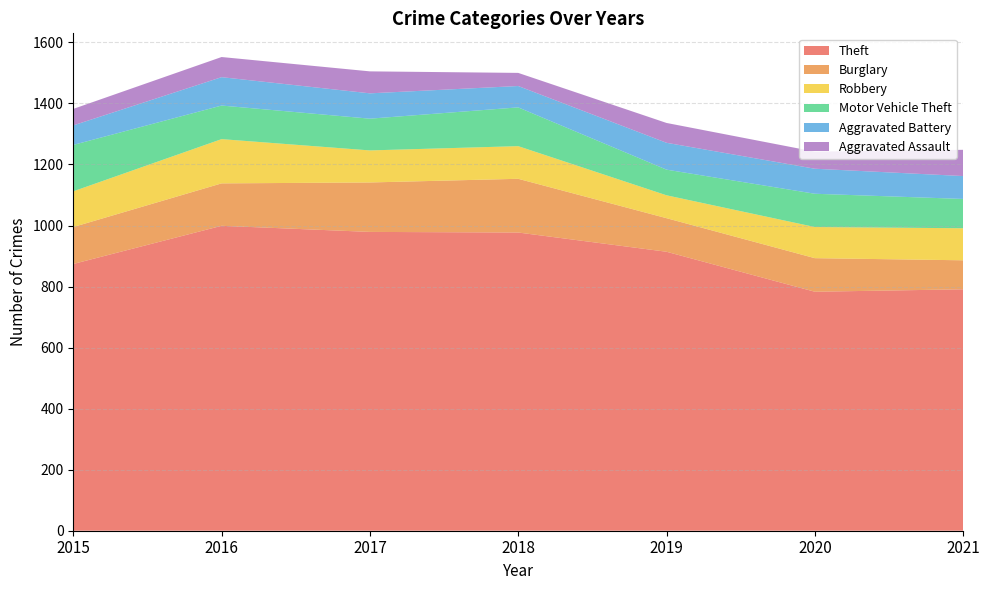

Reading left to right, what are all the values shown in this chart?

Theft: 2015=874	2016=999	2017=979	2018=977	2019=914	2020=783	2021=791
Burglary: 2015=121	2016=139	2017=162	2018=176	2019=110	2020=110	2021=95
Robbery: 2015=117	2016=145	2017=105	2018=107	2019=75	2020=102	2021=105
Motor Vehicle Theft: 2015=152	2016=110	2017=104	2018=127	2019=84	2020=109	2021=96
Aggravated Battery: 2015=64	2016=93	2017=83	2018=70	2019=88	2020=82	2021=75
Aggravated Assault: 2015=54	2016=66	2017=72	2018=43	2019=65	2020=56	2021=86